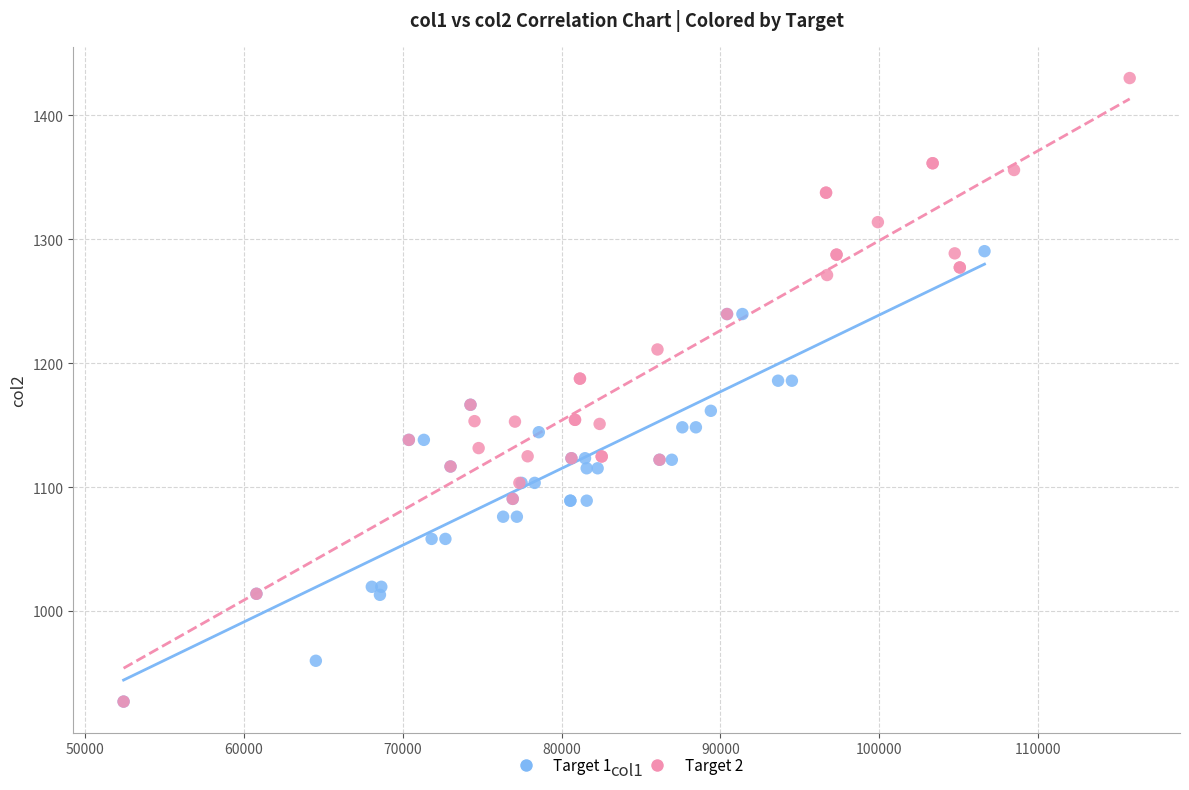

Which series has the widest spread of Y values?

Target 2